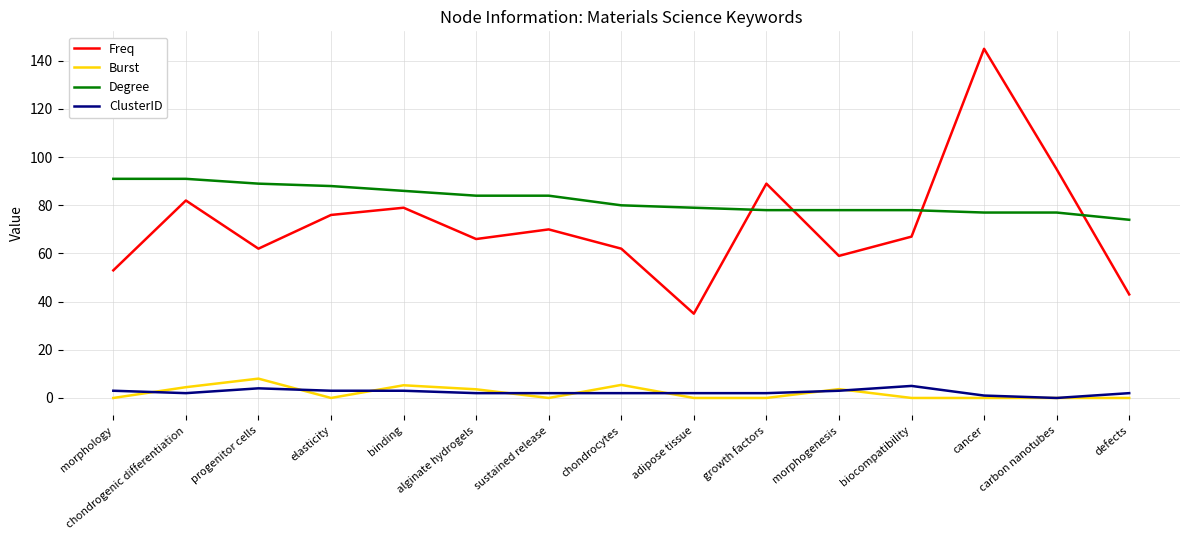

At which category is the sum across all series the highest?

cancer